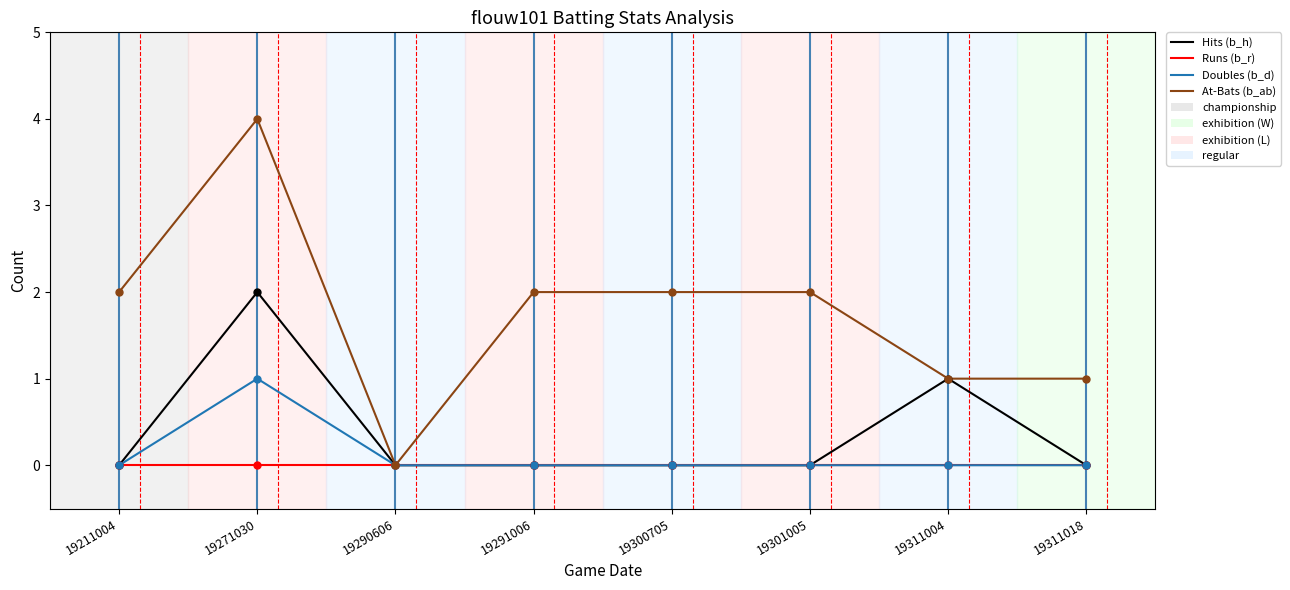

Between 19291006 and 19311018, which series saw the biggest shift?

At-Bats (b_ab)